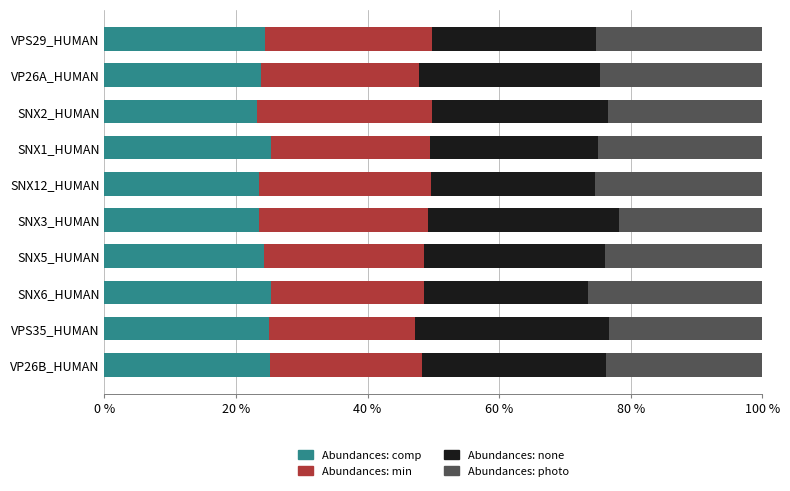

What is the total value across all series at SNX1_HUMAN?

100.0